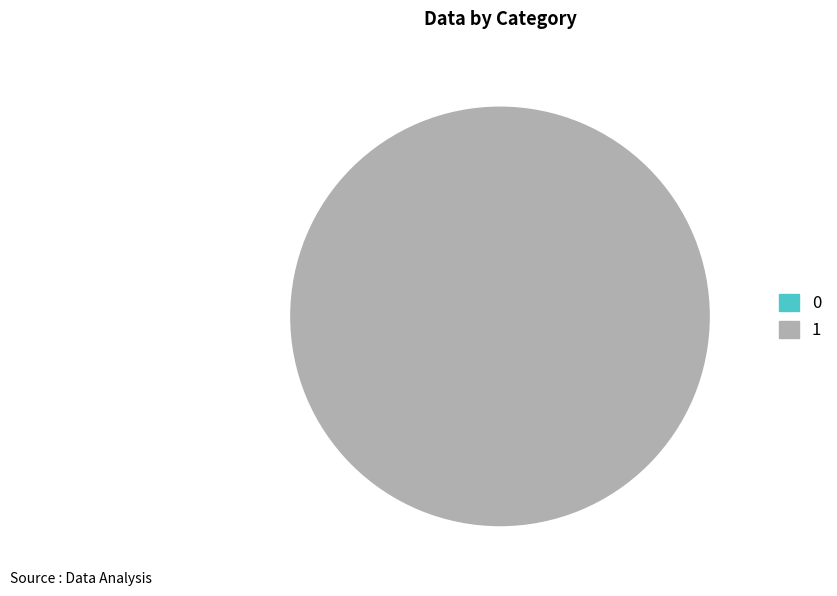

To the nearest percent, what is the combined percentage of 0 and 1?

100%